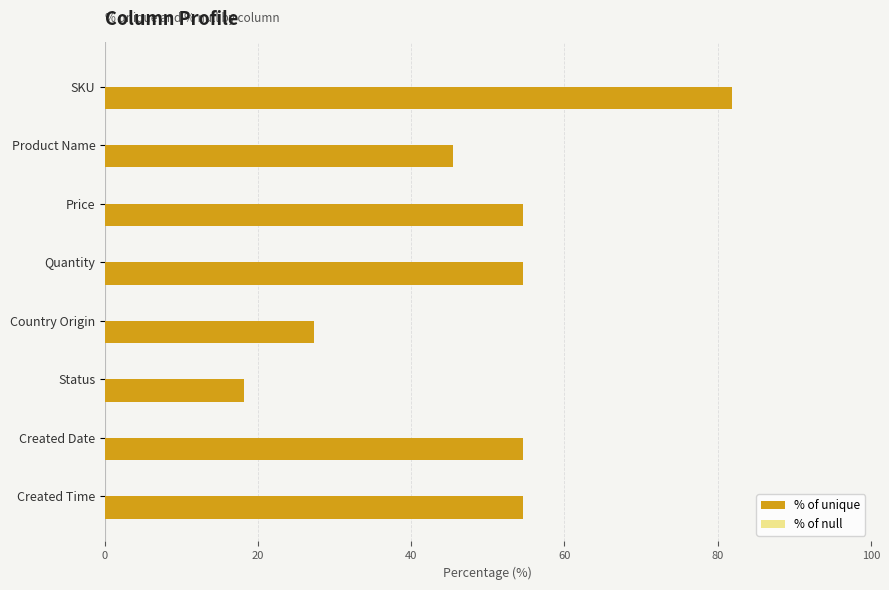

What is the label of the 8th bar from the top?

Created Time